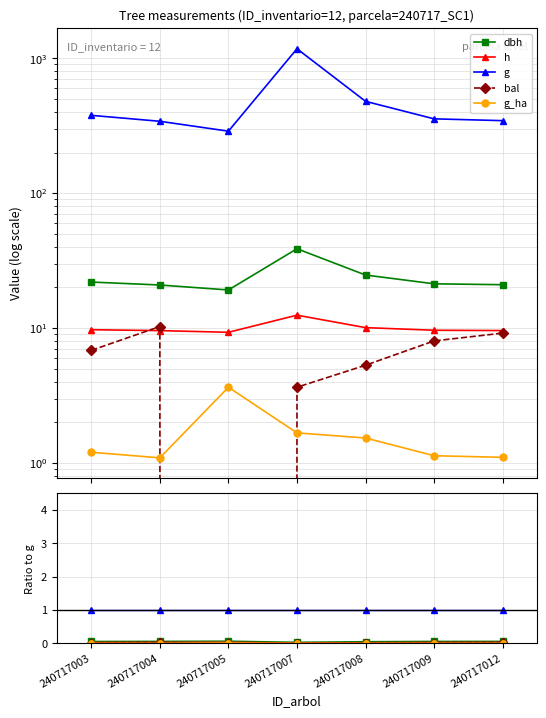

What are all the series names shown in the legend?

dbh, h, g, bal, g_ha